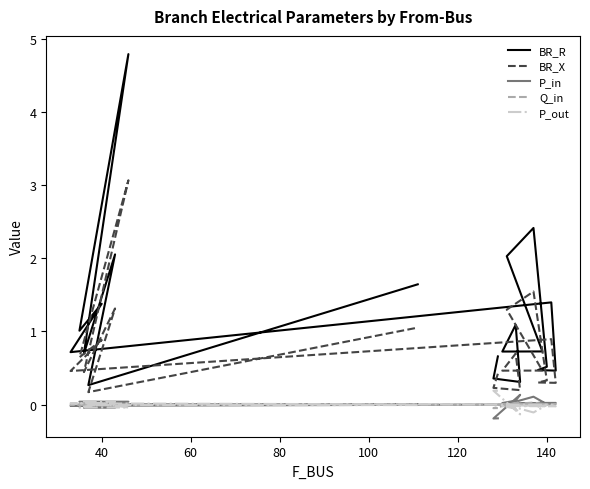

The value of P_out at 100 is -0.0. True or false?

True